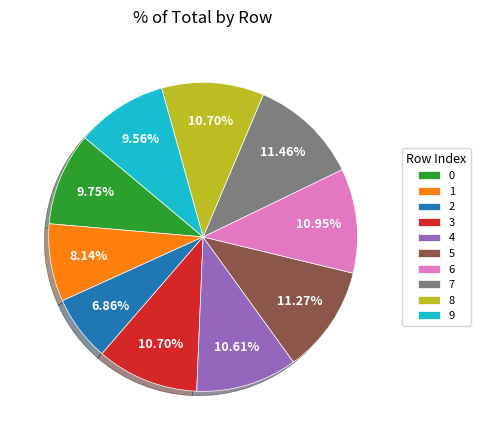

Between 2 and 9, which is larger?

9